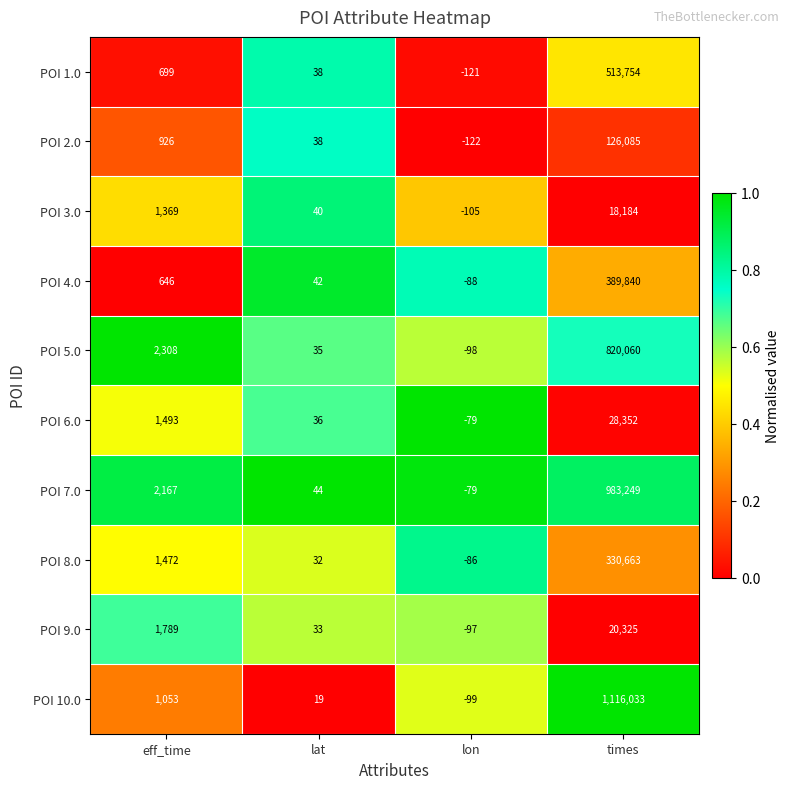

List the labels in order of POI 5.0 value, largest first.

times, eff_time, lat, lon